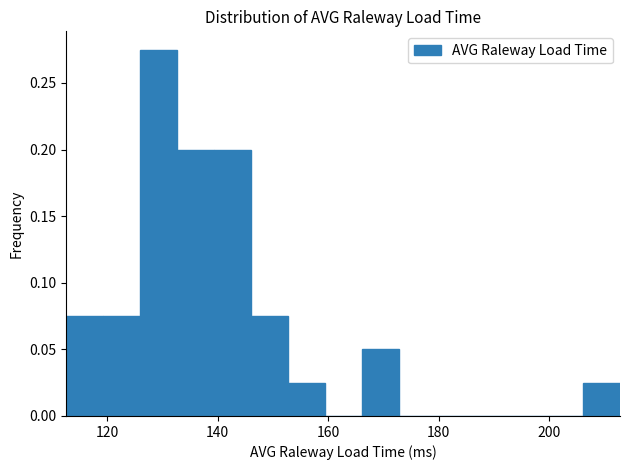

Read against the x-axis, roughly where is the centre of the tallest bar?

130